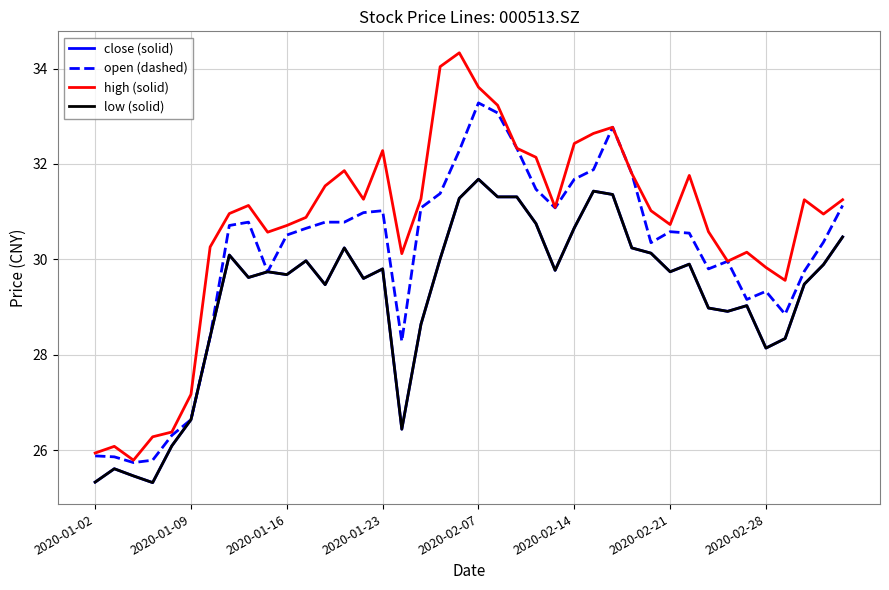

Is this an area chart (filled region under the line)?

No